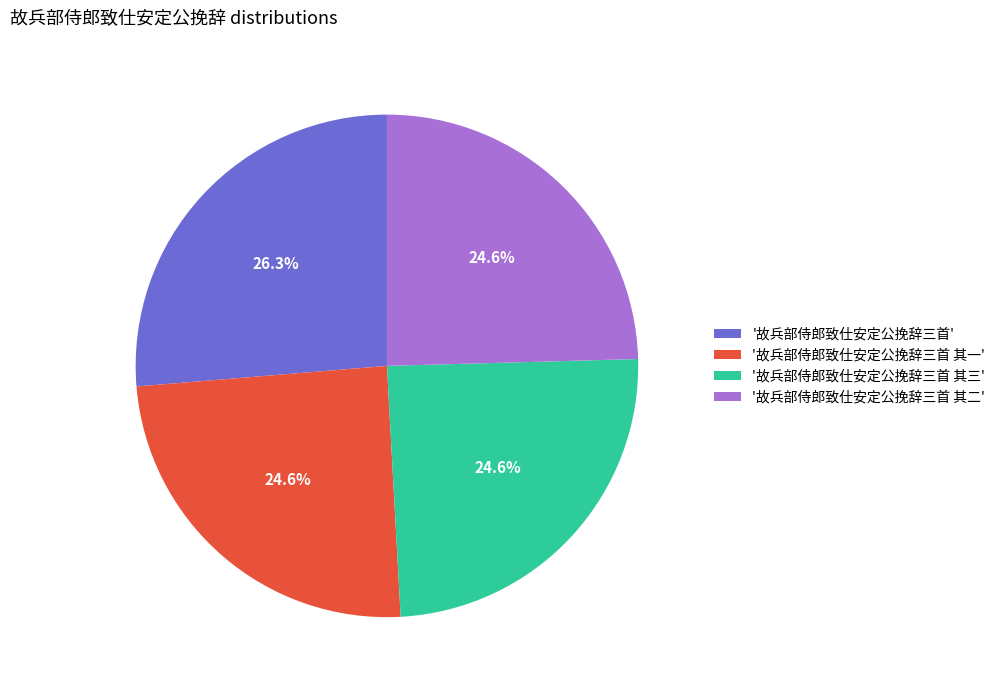

Which category has the biggest portion of the pie?

'故兵部侍郎致仕安定公挽辞三首'